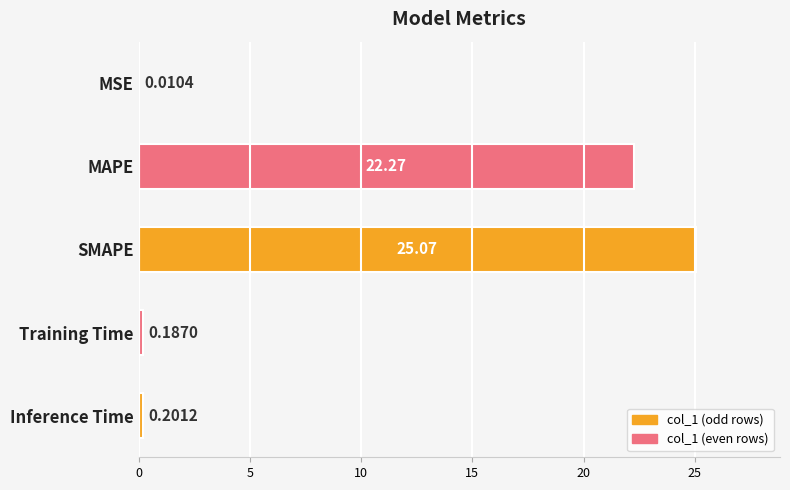

Which has a higher value, Inference Time or Training Time?

Inference Time